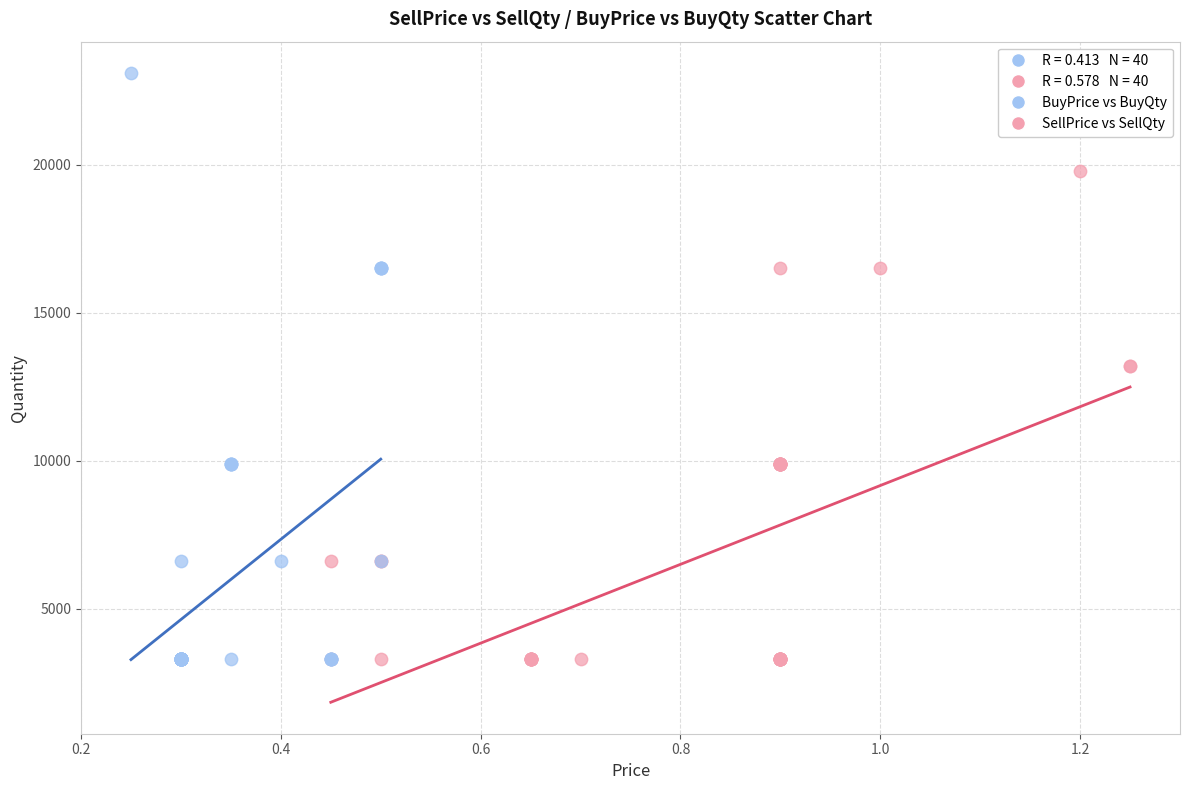

Which series has the largest Y range (max minus min)?

BuyPrice vs BuyQty